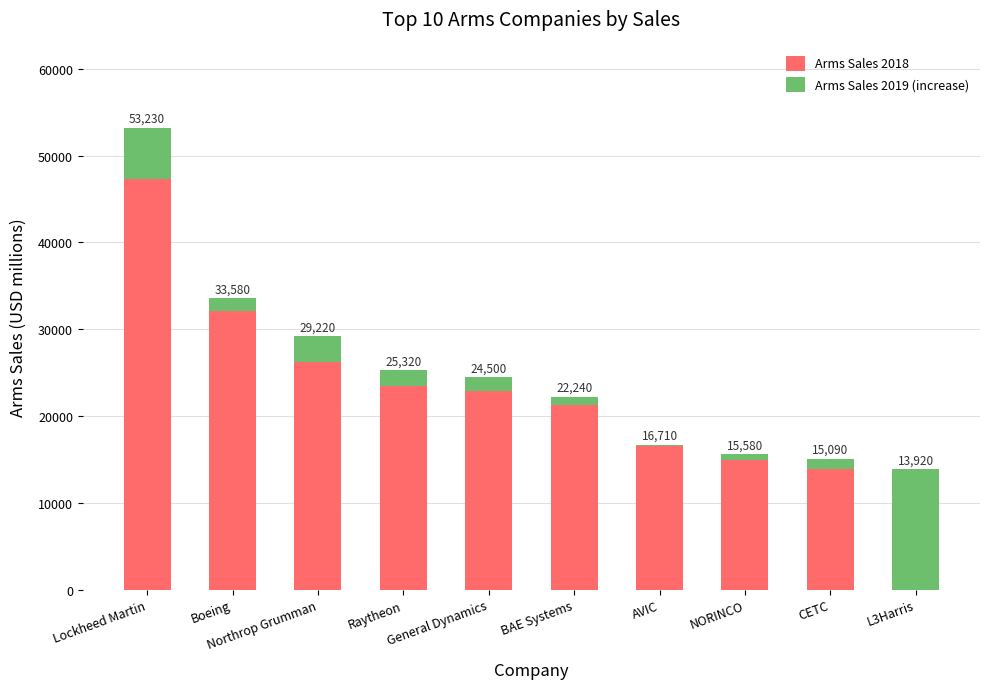

What is the difference between the maximum and second lowest values in the Arms Sales 2018 series?

33400